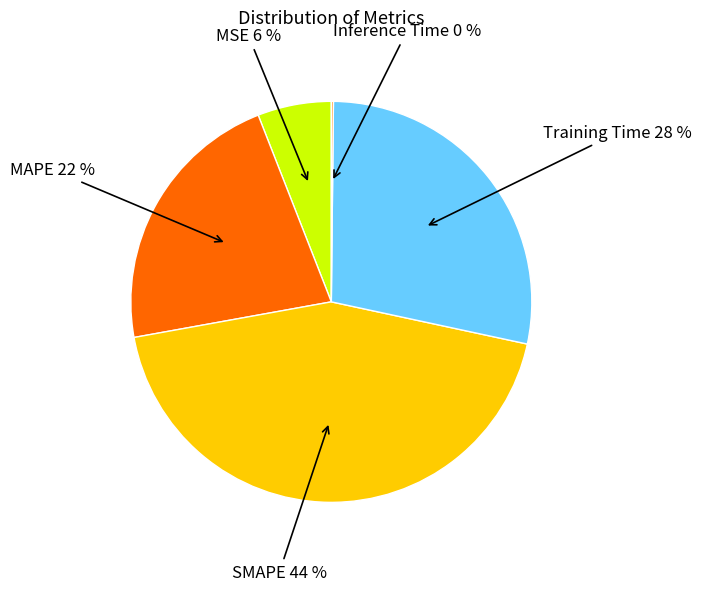

To the nearest percent, what is the average slice percentage?

20%